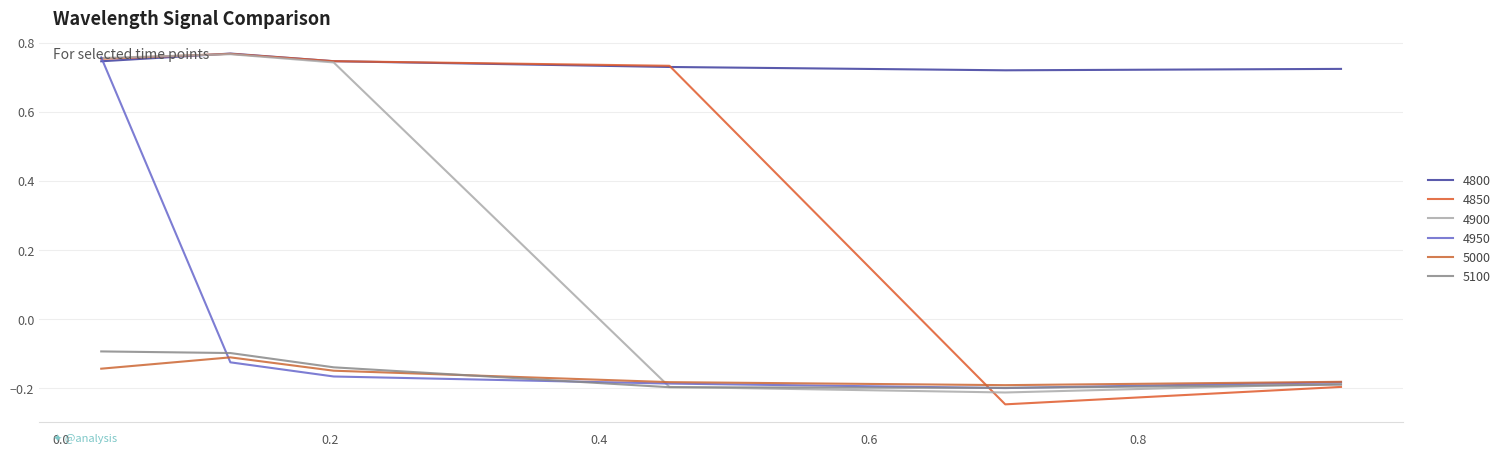

What is the value of the 5000 point at the 5th from the left?

-0.2